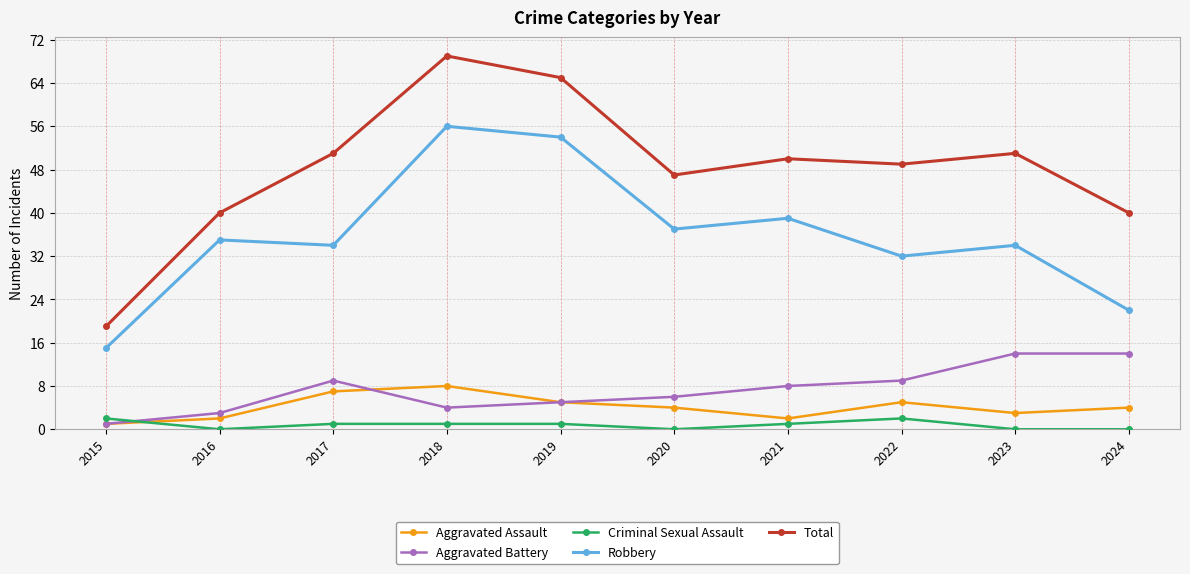

Read the Total value at 2016.

40